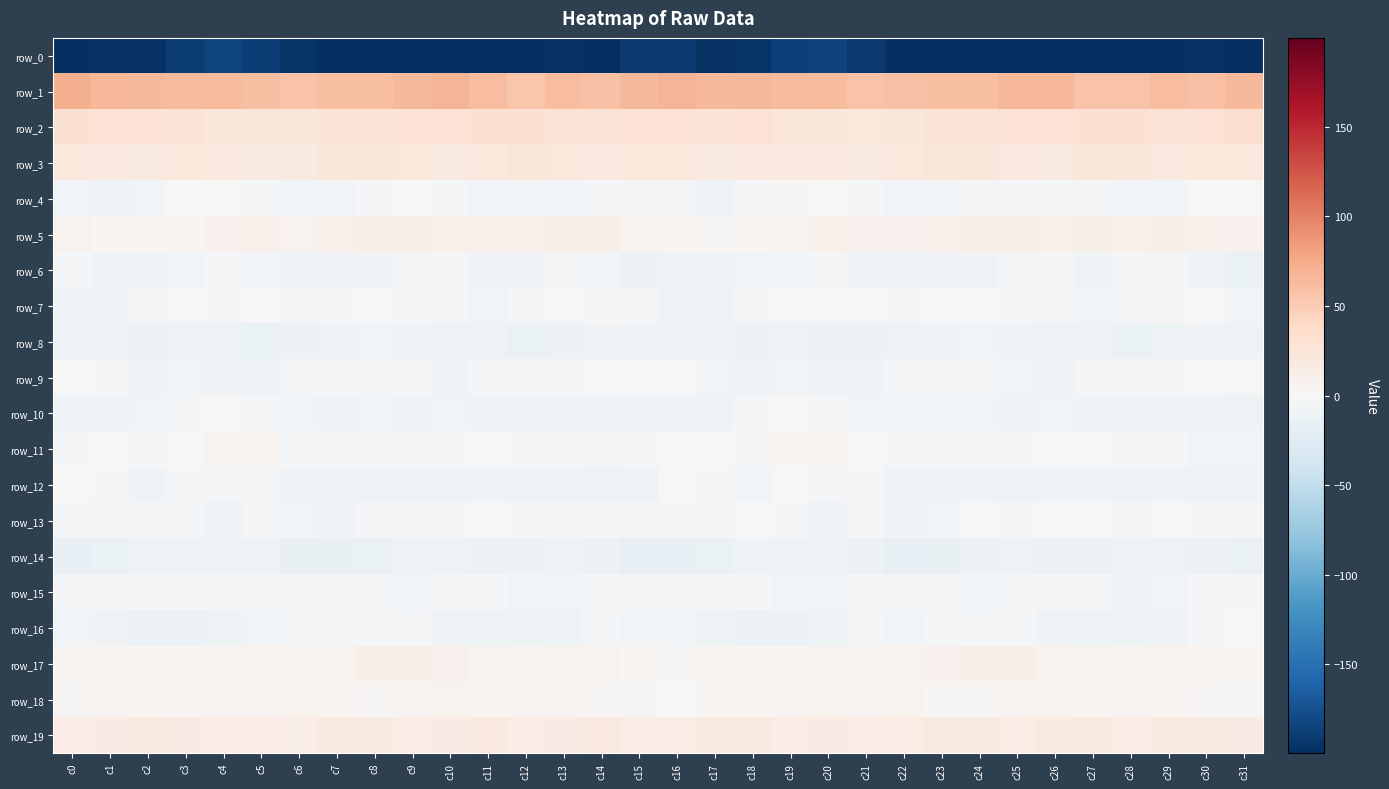

Reading left to right, list all the values displayed in this chart.

row_0: c0=-222.6	c1=-197.3	c2=-197.0	c3=-189.6	c4=-184.0	c5=-188.3	c6=-196.0	c7=-202.5	c8=-200.0	c9=-203.3	c10=-203.9	c11=-208.1	c12=-203.9	c13=-197.1	c14=-198.5	c15=-191.5	c16=-191.1	c17=-197.3	c18=-195.2	c19=-186.5	c20=-184.7	c21=-191.1	c22=-199.0	c23=-202.1	c24=-200.4	c25=-204.5	c26=-204.3	c27=-209.2	c28=-199.6	c29=-198.2	c30=-197.7	c31=-215.5
row_1: c0=70.7	c1=66.2	c2=64.5	c3=62.9	c4=62.9	c5=59.4	c6=56.8	c7=60.4	c8=59.9	c9=64.5	c10=67.3	c11=61.3	c12=55.7	c13=61.3	c14=59.0	c15=64.0	c16=67.2	c17=65.0	c18=64.1	c19=62.5	c20=62.6	c21=57.1	c22=58.4	c23=60.5	c24=60.6	c25=66.5	c26=66.0	c27=57.7	c28=57.7	c29=61.5	c30=59.0	c31=64.0
row_2: c0=30.2	c1=28.5	c2=28.2	c3=26.2	c4=22.2	c5=21.9	c6=22.2	c7=25.8	c8=27.4	c9=28.3	c10=29.5	c11=30.2	c12=31.1	c13=27.4	c14=26.9	c15=29.3	c16=29.1	c17=27.7	c18=28.5	c19=24.2	c20=21.9	c21=21.8	c22=23.3	c23=26.8	c24=27.7	c25=28.8	c26=29.4	c27=31.1	c28=30.1	c29=26.3	c30=29.1	c31=32.5
row_3: c0=20.6	c1=19.4	c2=18.7	c3=20.6	c4=18.9	c5=18.2	c6=18.2	c7=23.5	c8=23.4	c9=20.6	c10=17.8	c11=20.7	c12=23.9	c13=20.5	c14=20.1	c15=20.4	c16=20.5	c17=18.5	c18=19.9	c19=19.9	c20=18.9	c21=17.3	c22=20.4	c23=24.1	c24=22.8	c25=19.1	c26=18.0	c27=23.0	c28=22.8	c29=19.7	c30=21.7	c31=20.7
row_4: c0=-5.1	c1=-6.3	c2=-5.8	c3=0.6	c4=1.5	c5=-1.9	c6=-5.4	c7=-5.4	c8=-2.8	c9=-1.4	c10=-4.3	c11=-4.8	c12=-4.8	c13=-5.3	c14=-3.5	c15=-2.0	c16=-4.3	c17=-7.0	c18=-3.5	c19=1.7	c20=0.5	c21=-3.6	c22=-5.5	c23=-5.0	c24=-1.7	c25=-2.5	c26=-4.6	c27=-4.5	c28=-5.2	c29=-5.3	c30=-1.2	c31=0.3
row_5: c0=6.9	c1=4.0	c2=3.9	c3=4.8	c4=8.9	c5=9.5	c6=7.6	c7=10.3	c8=11.0	c9=11.9	c10=10.5	c11=10.7	c12=10.6	c13=11.3	c14=11.1	c15=7.7	c16=6.1	c17=3.0	c18=4.4	c19=6.0	c20=10.1	c21=8.4	c22=8.4	c23=10.7	c24=11.0	c25=11.9	c26=9.9	c27=10.9	c28=10.9	c29=11.6	c30=9.9	c31=8.5
row_6: c0=-4.5	c1=-8.1	c2=-6.6	c3=-5.0	c4=-4.6	c5=-5.1	c6=-8.6	c7=-7.2	c8=-6.7	c9=-3.5	c10=-2.1	c11=-7.6	c12=-7.2	c13=-2.3	c14=-5.9	c15=-11.3	c16=-8.0	c17=-8.5	c18=-5.5	c19=-4.8	c20=-4.6	c21=-6.3	c22=-8.6	c23=-6.7	c24=-6.4	c25=-1.8	c26=-3.7	c27=-9.3	c28=-4.3	c29=-2.7	c30=-9.3	c31=-13.9
row_7: c0=-8.4	c1=-7.7	c2=-4.2	c3=0.1	c4=-1.6	c5=0.6	c6=-3.4	c7=-1.8	c8=0.0	c9=-1.8	c10=-3.6	c11=-5.0	c12=-3.7	c13=1.2	c14=2.0	c15=-2.8	c16=-6.6	c17=-6.9	c18=-1.9	c19=-0.3	c20=-1.4	c21=0.4	c22=-4.1	c23=-0.2	c24=-0.7	c25=-2.4	c26=-4.5	c27=-5.0	c28=-1.6	c29=2.2	c30=-0.1	c31=-5.5
row_8: c0=-9.3	c1=-8.2	c2=-11.6	c3=-10.6	c4=-10.0	c5=-12.6	c6=-11.6	c7=-8.5	c8=-6.1	c9=-7.1	c10=-10.2	c11=-9.7	c12=-12.7	c13=-11.5	c14=-7.0	c15=-8.6	c16=-8.6	c17=-9.1	c18=-12.1	c19=-9.8	c20=-11.1	c21=-12.3	c22=-10.2	c23=-7.6	c24=-5.8	c25=-8.6	c26=-10.2	c27=-10.4	c28=-13.2	c29=-9.7	c30=-7.0	c31=-9.5
row_9: c0=-1.2	c1=-3.0	c2=-7.7	c3=-5.8	c4=-6.3	c5=-8.1	c6=-3.5	c7=-2.0	c8=-3.1	c9=-4.3	c10=-7.2	c11=-3.9	c12=-3.0	c13=-4.4	c14=-0.5	c15=0.2	c16=-0.6	c17=-4.9	c18=-7.9	c19=-5.0	c20=-7.6	c21=-6.8	c22=-2.1	c23=-2.5	c24=-3.1	c25=-5.9	c26=-6.5	c27=-2.4	c28=-4.3	c29=-3.1	c30=0.2	c31=-0.5
row_10: c0=-6.9	c1=-6.9	c2=-6.0	c3=-1.7	c4=-1.5	c5=-4.4	c6=-5.8	c7=-6.4	c8=-5.3	c9=-6.9	c10=-5.4	c11=-7.8	c12=-7.6	c13=-8.3	c14=-8.9	c15=-9.2	c16=-8.5	c17=-6.9	c18=-4.6	c19=-0.6	c20=-2.8	c21=-5.1	c22=-6.0	c23=-6.1	c24=-5.5	c25=-6.7	c26=-6.1	c27=-7.4	c28=-7.9	c29=-8.7	c30=-9.0	c31=-10.3
row_11: c0=-3.5	c1=-1.3	c2=-2.2	c3=1.1	c4=5.6	c5=4.1	c6=-3.7	c7=-2.9	c8=-1.7	c9=-3.3	c10=-2.0	c11=0.4	c12=-3.6	c13=-3.3	c14=-4.1	c15=-4.4	c16=-1.3	c17=-0.8	c18=-2.0	c19=3.3	c20=6.0	c21=1.2	c22=-4.6	c23=-2.0	c24=-1.6	c25=-4.0	c26=-0.8	c27=-0.3	c28=-4.2	c29=-2.5	c30=-5.8	c31=-5.0
row_12: c0=-0.8	c1=-4.0	c2=-6.2	c3=-2.5	c4=-1.6	c5=-2.6	c6=-7.0	c7=-8.8	c8=-7.2	c9=-8.2	c10=-7.3	c11=-6.5	c12=-7.6	c13=-6.5	c14=-9.6	c15=-6.7	c16=-1.5	c17=-4.6	c18=-5.6	c19=-1.5	c20=-1.9	c21=-3.6	c22=-8.6	c23=-7.9	c24=-7.2	c25=-8.5	c26=-6.8	c27=-7.2	c28=-6.9	c29=-7.0	c30=-10.8	c31=-8.4
row_13: c0=-2.0	c1=-2.0	c2=-1.9	c3=-2.3	c4=-6.8	c5=-3.2	c6=-4.8	c7=-7.1	c8=-1.6	c9=-1.9	c10=-2.0	c11=-0.4	c12=-1.6	c13=-1.7	c14=-2.4	c15=-4.2	c16=-2.7	c17=-2.0	c18=-1.4	c19=-4.2	c20=-6.4	c21=-2.2	c22=-6.7	c23=-5.2	c24=-0.8	c25=-2.6	c26=-1.0	c27=-0.9	c28=-1.6	c29=-1.4	c30=-3.2	c31=-3.7
row_14: c0=-16.9	c1=-13.9	c2=-10.5	c3=-8.5	c4=-7.9	c5=-9.4	c6=-15.2	c7=-15.6	c8=-12.5	c9=-10.7	c10=-10.5	c11=-12.0	c12=-10.9	c13=-9.7	c14=-12.0	c15=-15.8	c16=-16.1	c17=-13.1	c18=-8.8	c19=-8.9	c20=-7.5	c21=-11.5	c22=-15.9	c23=-14.8	c24=-11.6	c25=-10.2	c26=-11.0	c27=-11.9	c28=-10.3	c29=-10.2	c30=-12.4	c31=-13.3
row_15: c0=-3.4	c1=-2.5	c2=-1.7	c3=-4.1	c4=-4.7	c5=-4.6	c6=-4.4	c7=-2.9	c8=-4.5	c9=-4.7	c10=-3.2	c11=-3.1	c12=-6.2	c13=-6.1	c14=-4.0	c15=-3.4	c16=-3.0	c17=-2.0	c18=-1.9	c19=-4.9	c20=-4.7	c21=-4.4	c22=-4.0	c23=-3.4	c24=-4.8	c25=-4.0	c26=-3.3	c27=-3.5	c28=-7.2	c29=-5.0	c30=-3.2	c31=-2.1
row_16: c0=-5.7	c1=-6.9	c2=-11.6	c3=-12.0	c4=-10.1	c5=-6.0	c6=-4.6	c7=-4.3	c8=-3.3	c9=-4.0	c10=-6.5	c11=-8.1	c12=-9.4	c13=-9.0	c14=-4.2	c15=-4.8	c16=-5.8	c17=-8.9	c18=-12.0	c19=-11.5	c20=-9.0	c21=-4.5	c22=-4.8	c23=-3.8	c24=-3.4	c25=-4.5	c26=-7.3	c27=-8.3	c28=-9.7	c29=-7.4	c30=-3.1	c31=-1.4
row_17: c0=3.4	c1=4.3	c2=4.6	c3=3.5	c4=4.9	c5=6.3	c6=6.9	c7=7.3	c8=11.3	c9=13.3	c10=8.4	c11=6.2	c12=5.6	c13=6.3	c14=7.7	c15=4.3	c16=1.7	c17=4.6	c18=3.8	c19=4.1	c20=5.1	c21=7.1	c22=6.6	c23=8.7	c24=12.7	c25=12.1	c26=6.9	c27=6.3	c28=5.7	c29=6.9	c30=7.3	c31=5.4
row_18: c0=2.9	c1=5.1	c2=4.8	c3=3.8	c4=6.0	c5=5.8	c6=6.6	c7=4.6	c8=2.2	c9=4.3	c10=6.4	c11=5.6	c12=4.2	c13=5.1	c14=3.0	c15=1.6	c16=1.5	c17=5.7	c18=3.6	c19=4.5	c20=6.3	c21=5.8	c22=6.8	c23=3.0	c24=2.6	c25=5.5	c26=6.4	c27=4.9	c28=4.8	c29=4.4	c30=1.9	c31=2.3
row_19: c0=14.6	c1=17.1	c2=18.3	c3=16.2	c4=15.3	c5=15.1	c6=14.0	c7=17.7	c8=18.5	c9=15.5	c10=16.2	c11=18.8	c12=15.0	c13=16.3	c14=19.0	c15=14.8	c16=14.8	c17=18.0	c18=17.6	c19=15.3	c20=15.6	c21=14.3	c22=15.3	c23=18.5	c24=17.6	c25=15.2	c26=17.3	c27=18.3	c28=14.1	c29=18.5	c30=17.2	c31=16.1